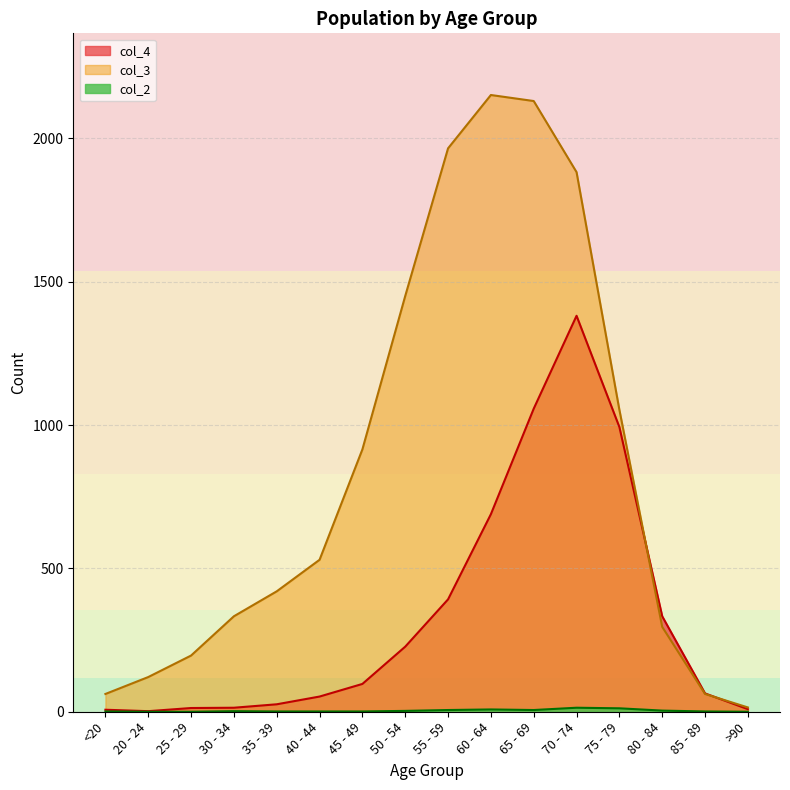

What is the difference between the highest and lowest values at 65 - 69?

2124